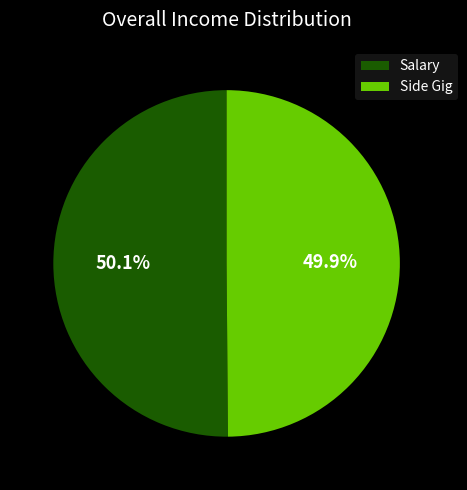

Does any single category account for the majority?

Yes